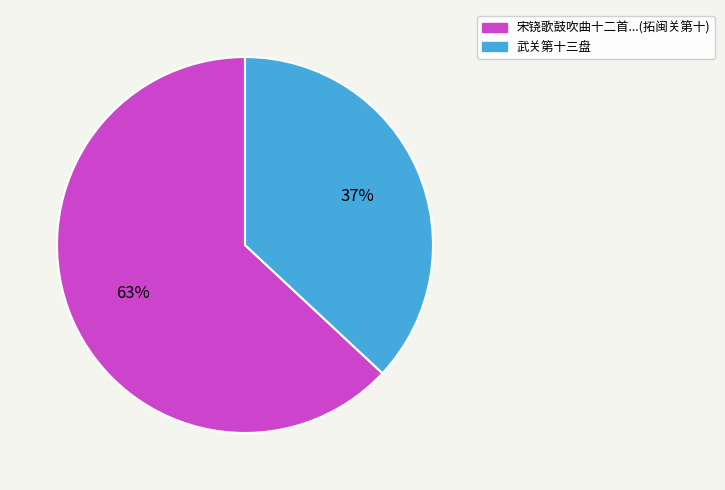

Is there any slice that represents more than half of the pie?

Yes